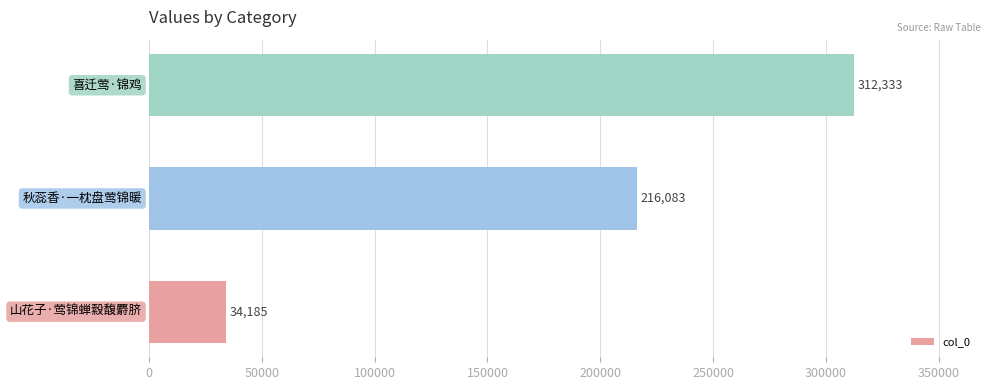

How many values are between 34185 and 312333?

3